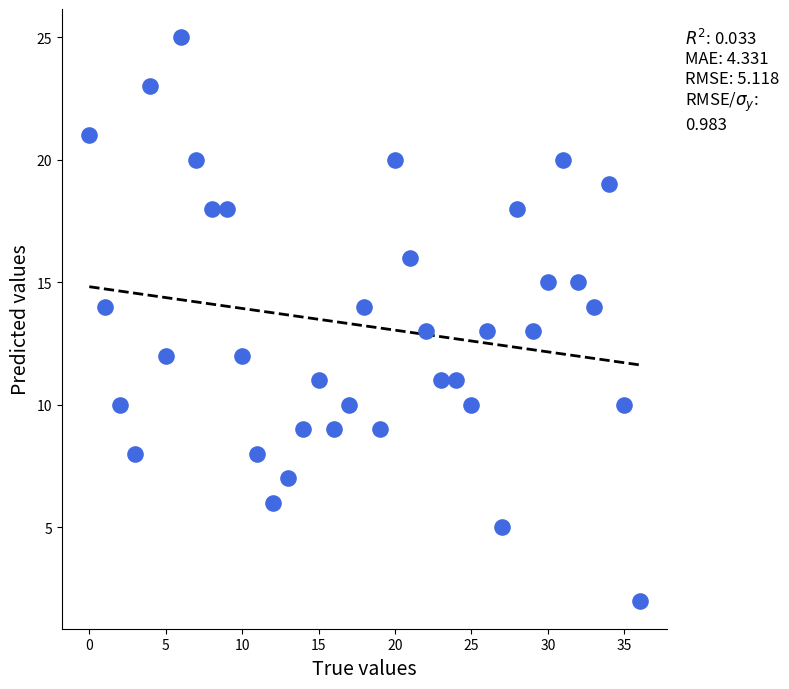

What is the range of Y values (max minus min)?

23